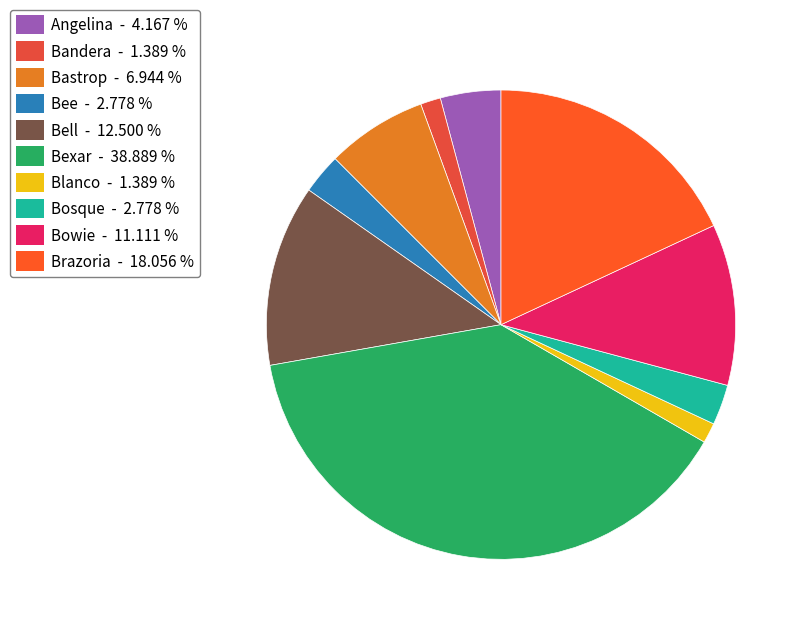

Is there a majority slice in this chart?

No